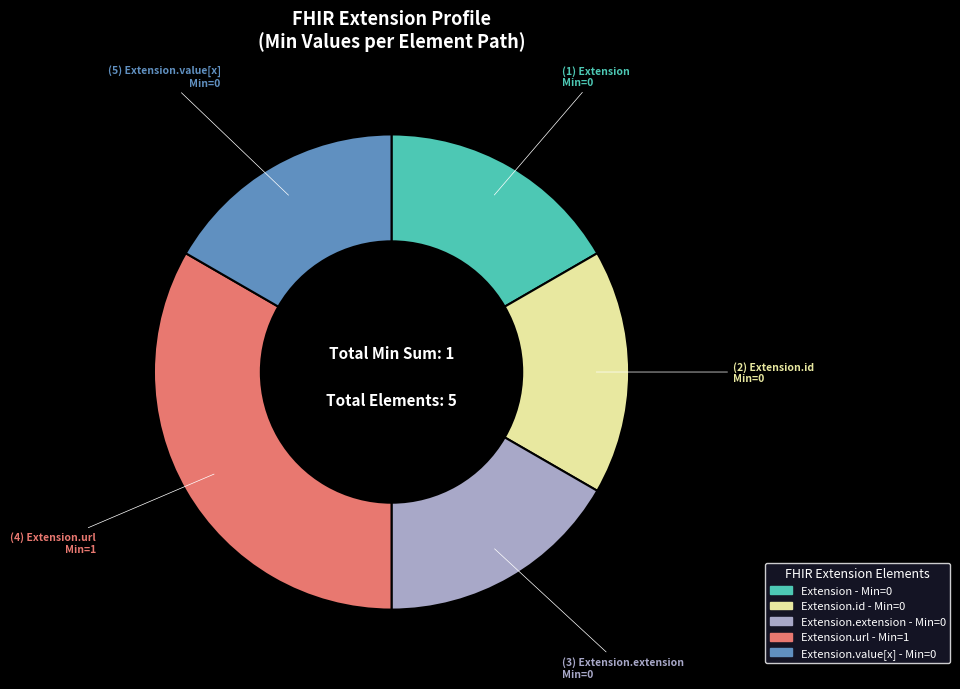

Is there a majority slice in this chart?

No